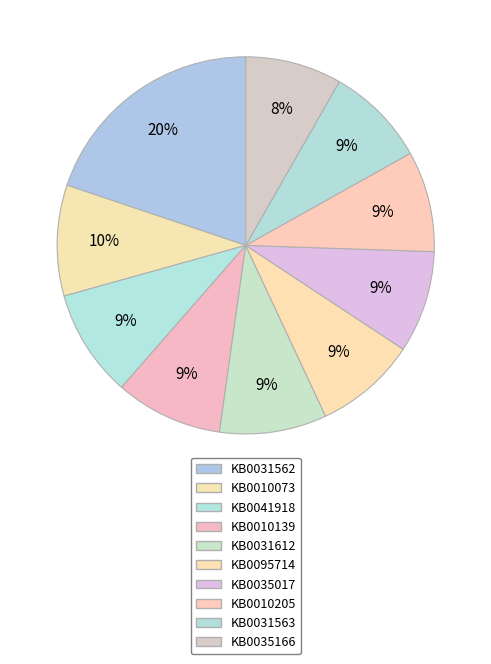

How many slices are in this pie chart?

10